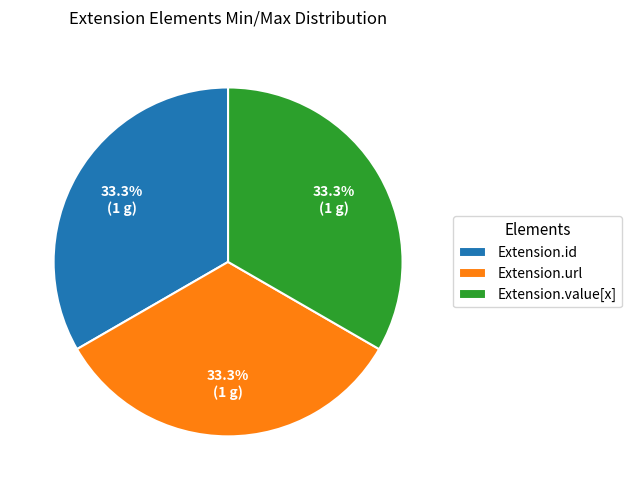

What percentage do Extension.url and Extension.value[x] together represent?

66.7%